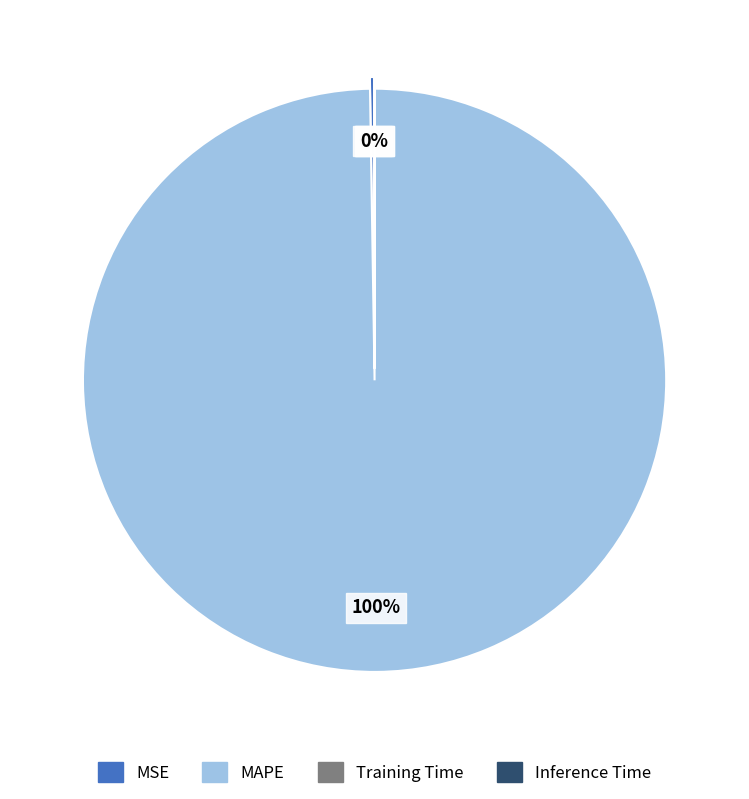

Between Training Time and Inference Time, which is larger?

Training Time